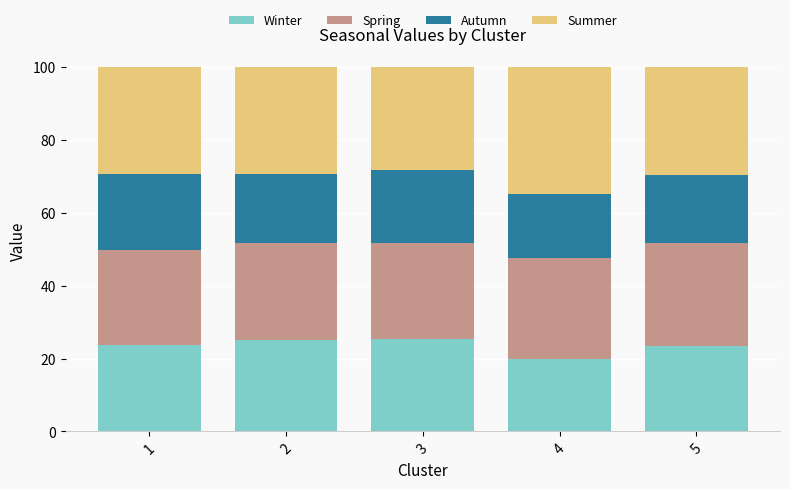

Are the bars grouped side by side (vs. stacked)?

No